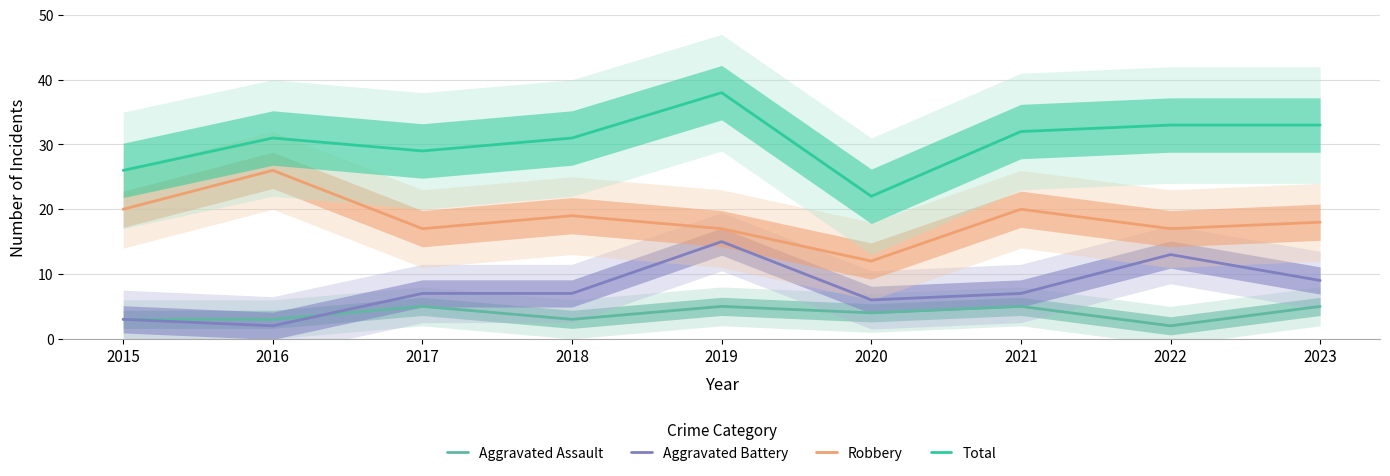

How many interior local valleys does the Total series have?

2